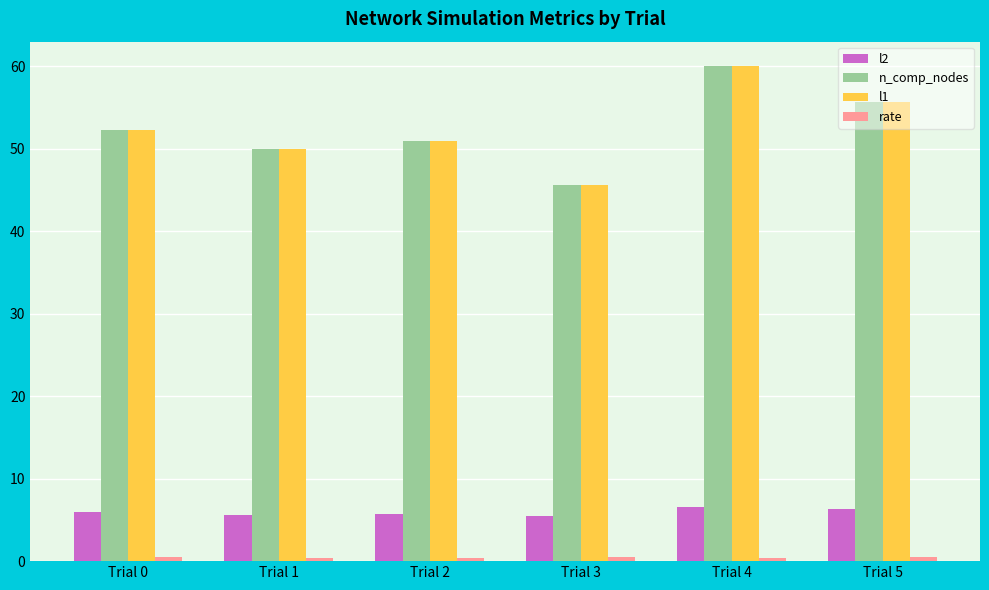

At which category does the chart reach its peak across all series?

Trial 4